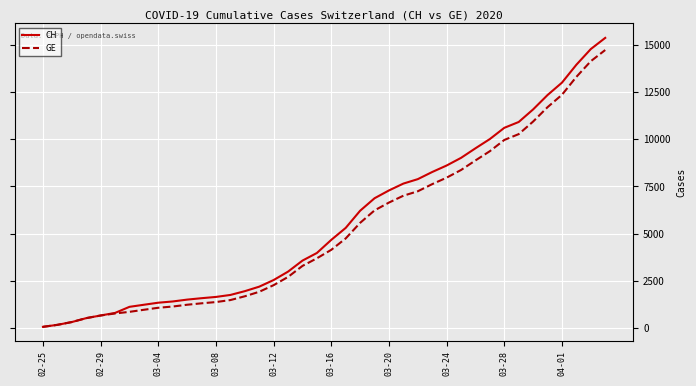

Which series has the widest spread of values?

CH